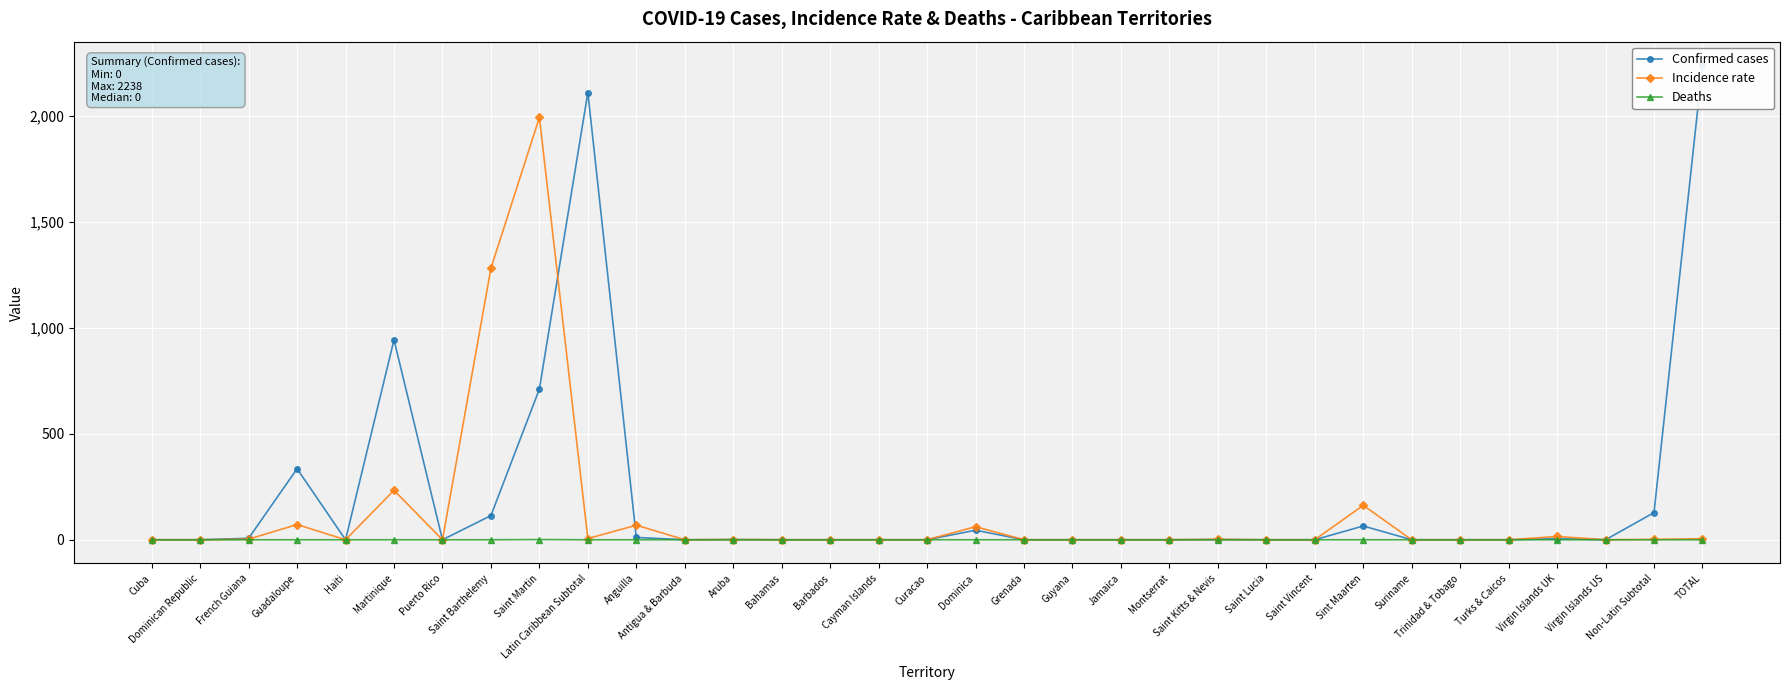

What are all the series names shown in the legend?

Confirmed cases, Incidence rate, Deaths